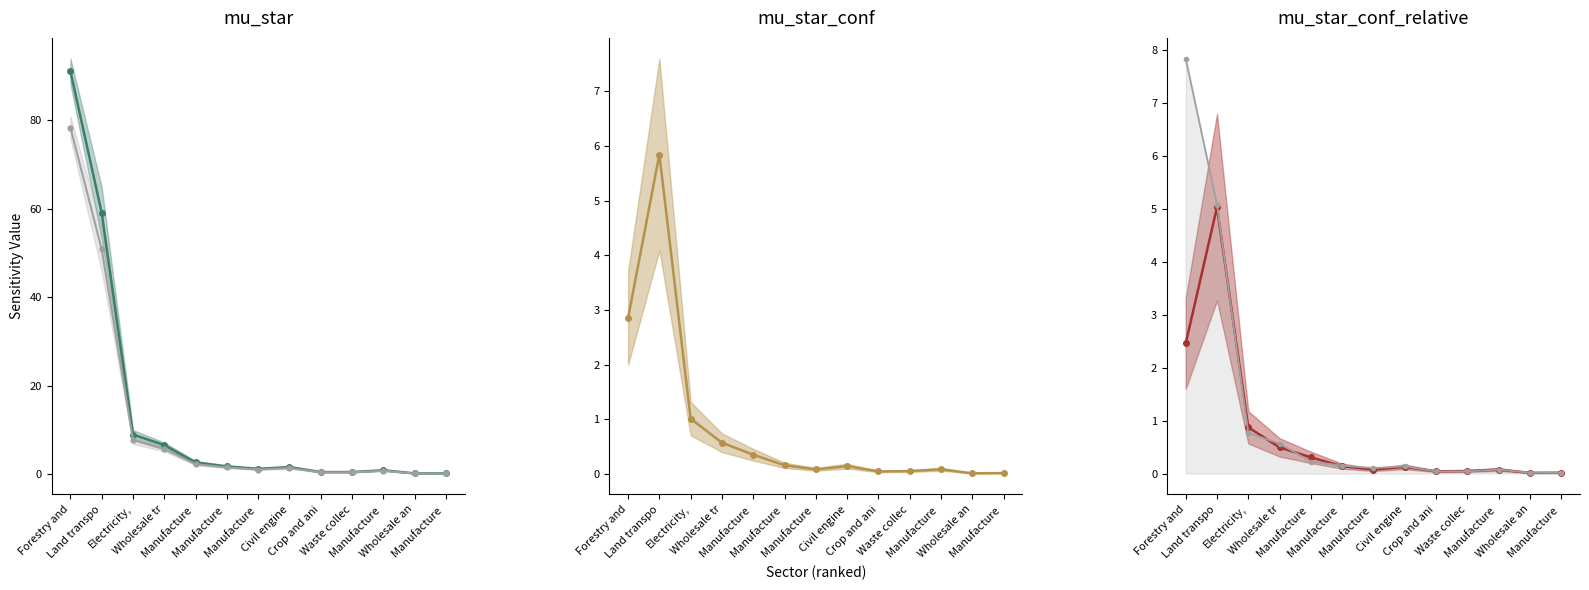

Reading left to right, list all the values displayed in this chart.

mu_star: Forestry and=91.1	Land transpo=59.0	Electricity,=8.9	Wholesale tr=6.6	Manufacture =2.6	Manufacture =1.7	Manufacture =1.2	Civil engine=1.6	Crop and ani=0.5	Waste collec=0.5	Manufacture =0.9	Wholesale an=0.2	Manufacture =0.2
mu_star_relative: Forestry and=78.4	Land transpo=50.8	Electricity,=7.7	Wholesale tr=5.6	Manufacture =2.3	Manufacture =1.5	Manufacture =1.0	Civil engine=1.4	Crop and ani=0.4	Waste collec=0.4	Manufacture =0.8	Wholesale an=0.1	Manufacture =0.2
mu_star_conf: Forestry and=2.9	Land transpo=5.8	Electricity,=1.0	Wholesale tr=0.6	Manufacture =0.4	Manufacture =0.2	Manufacture =0.1	Civil engine=0.1	Crop and ani=0.0	Waste collec=0.1	Manufacture =0.1	Wholesale an=0.0	Manufacture =0.0
mu_star_conf_relative: Forestry and=2.5	Land transpo=5.0	Electricity,=0.9	Wholesale tr=0.5	Manufacture =0.3	Manufacture =0.1	Manufacture =0.1	Civil engine=0.1	Crop and ani=0.0	Waste collec=0.0	Manufacture =0.1	Wholesale an=0.0	Manufacture =0.0
mu_star_relative_ref: Forestry and=7.8	Land transpo=5.1	Electricity,=0.8	Wholesale tr=0.6	Manufacture =0.2	Manufacture =0.2	Manufacture =0.1	Civil engine=0.1	Crop and ani=0.0	Waste collec=0.0	Manufacture =0.1	Wholesale an=0.0	Manufacture =0.0